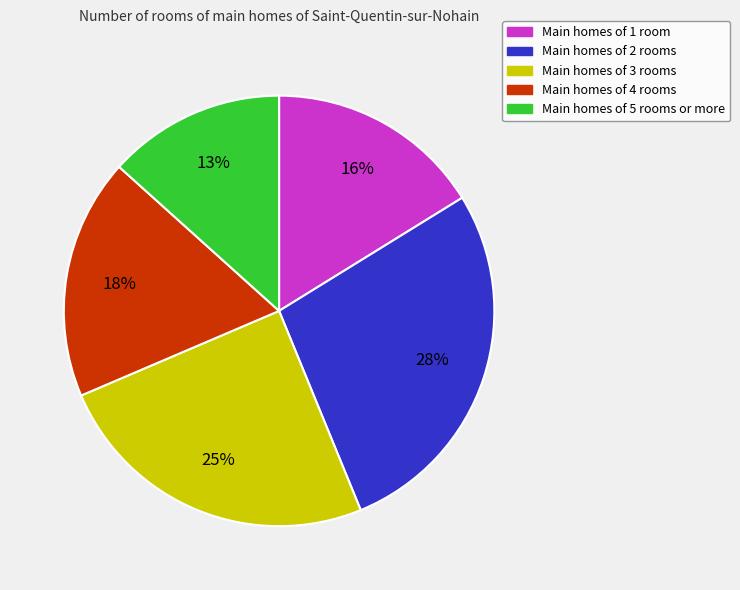

To the nearest percent, what is the average slice percentage?

20%